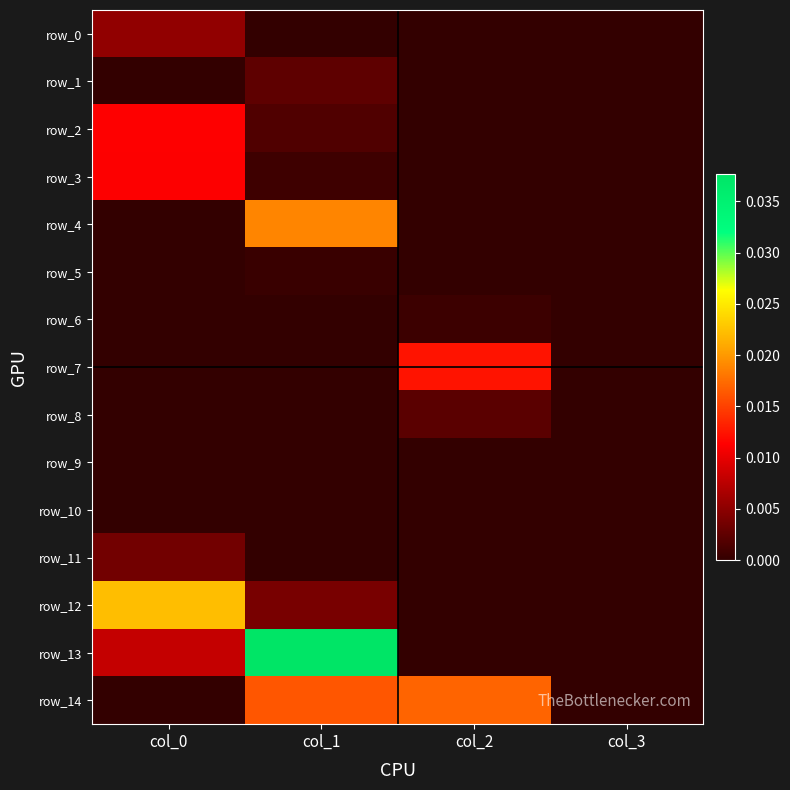

Is it true that row_13 equals 0.0 at col_0?

False